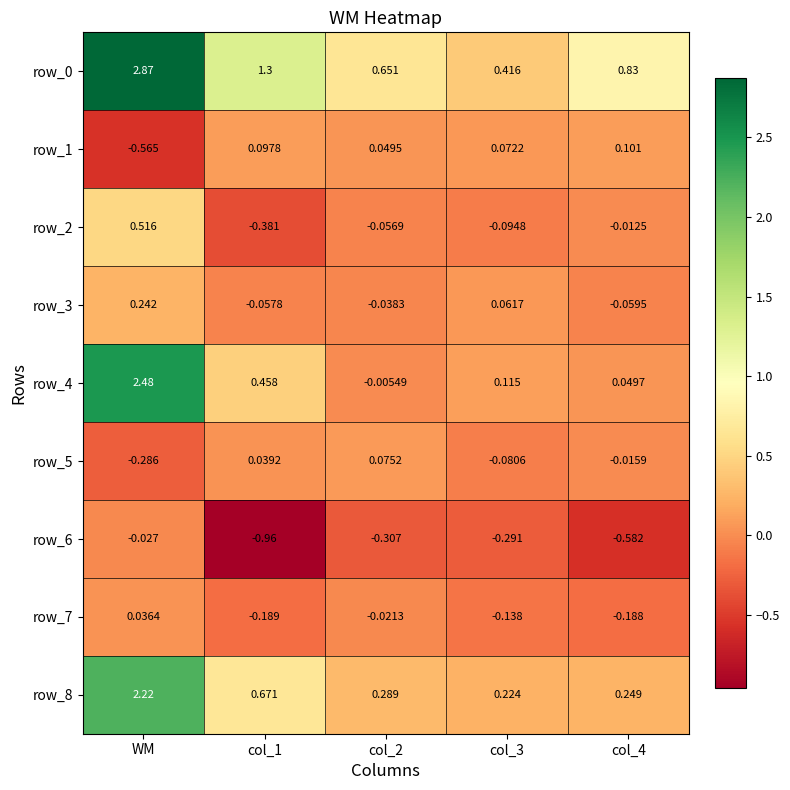

Is the value of row_3 at col_3 greater than the value of row_8 at col_2?

No